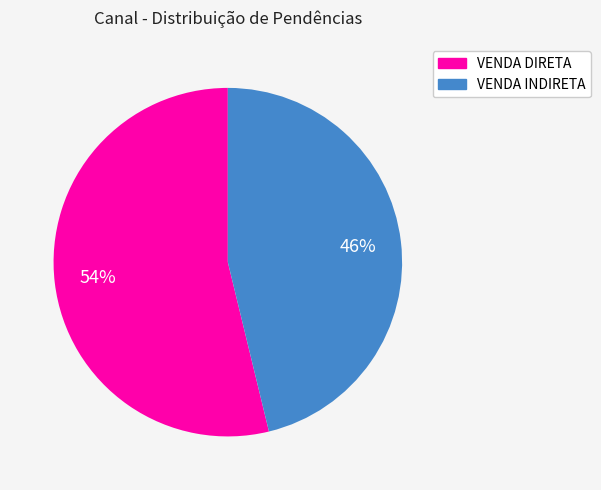

Which slice is the largest?

VENDA DIRETA